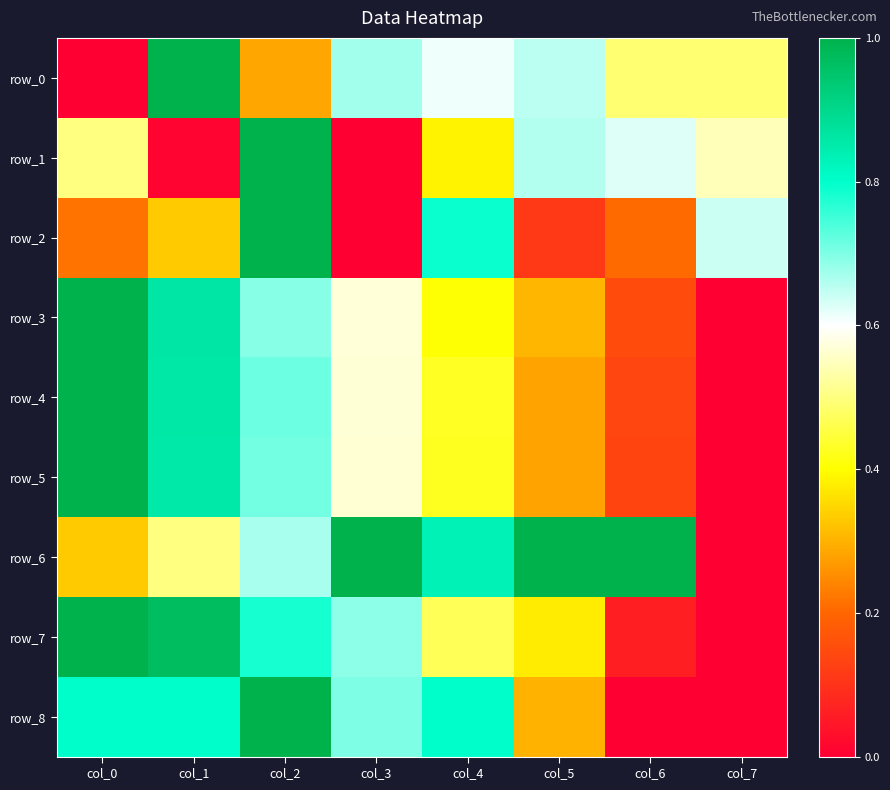

Rank the series by their maximum value, from highest to lowest.

row_0, row_1, row_2, row_3, row_4, row_5, row_6, row_7, row_8